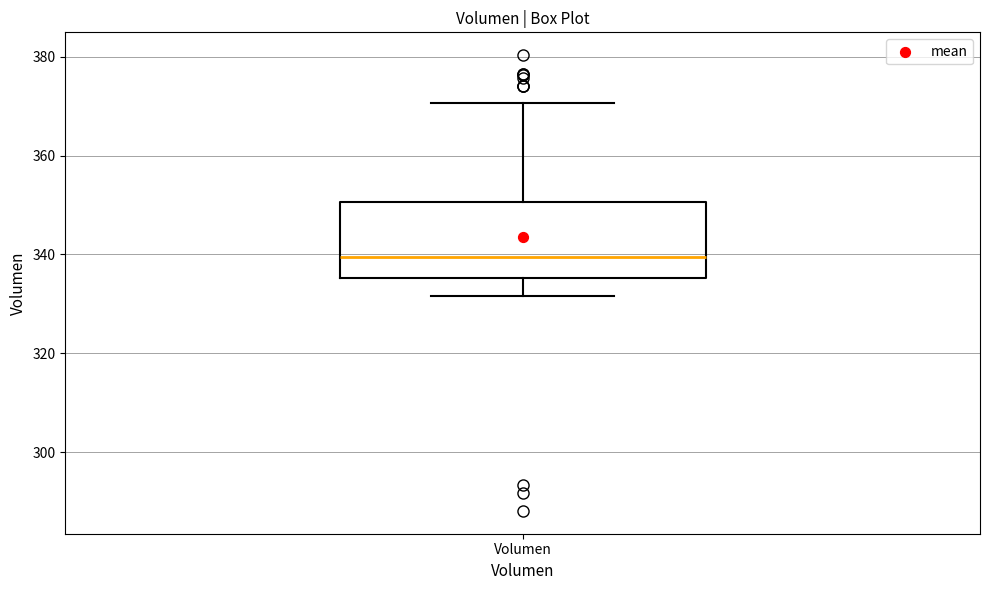

Where is the upper edge of the box for Volumen on the y-axis? The values are not printed on the chart, so give them approximately, as read against the axis.

350